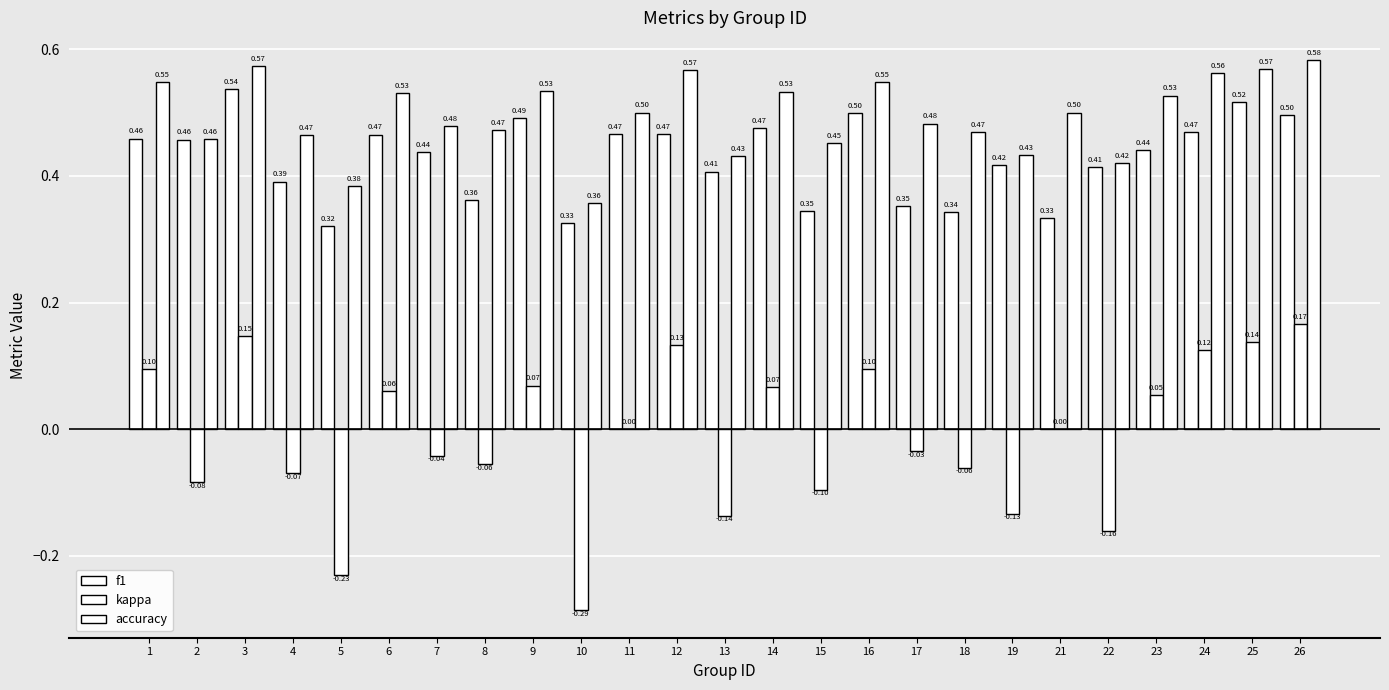

At which category is the sum across all series the highest?

3